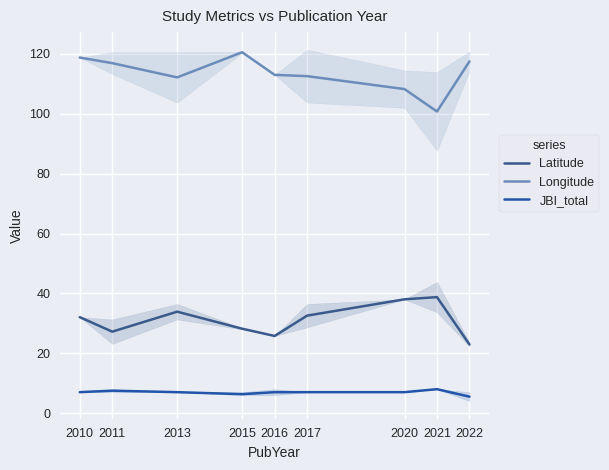

Count the JBI_total values in the range 7 to 8.

7